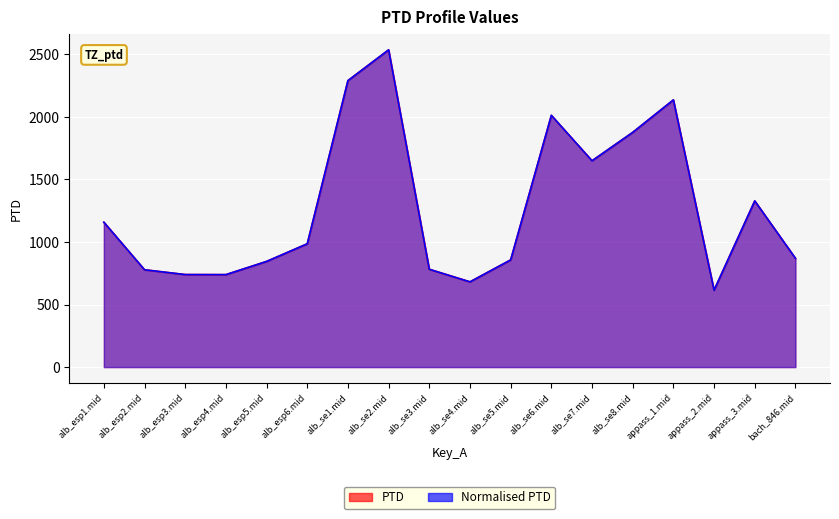

At how many categories does at least one series exceed 905?

9